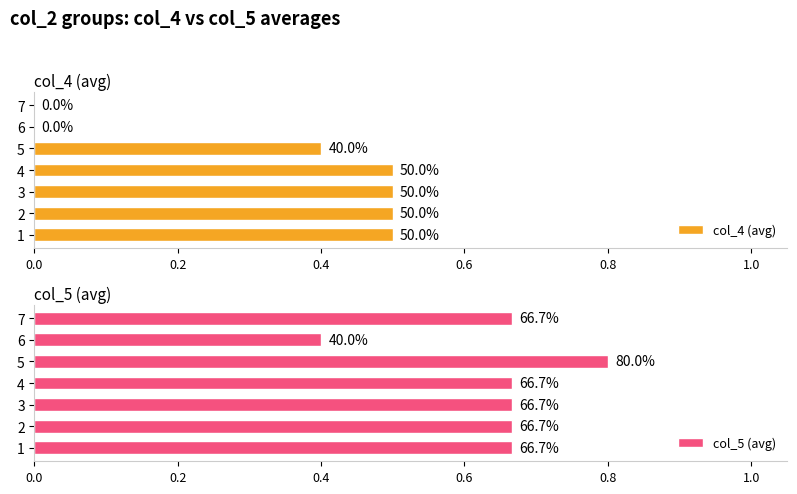

Which series changed the most between 4 and 7?

col_4 (avg)